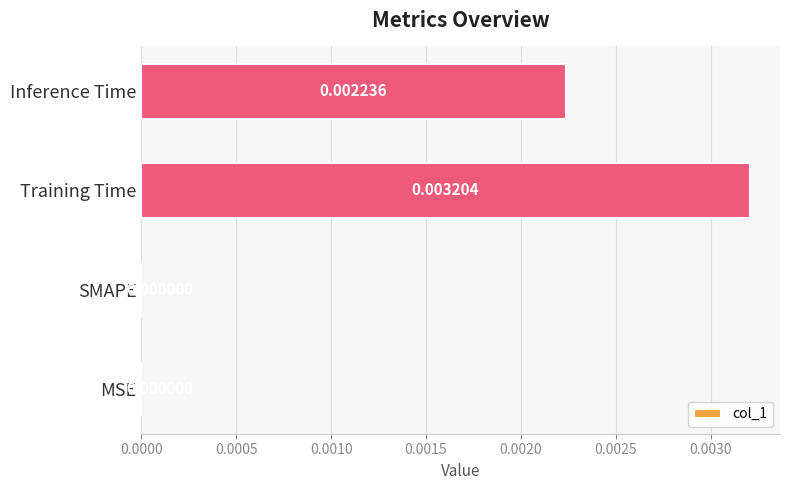

Which category has the highest value across all series?

Training Time